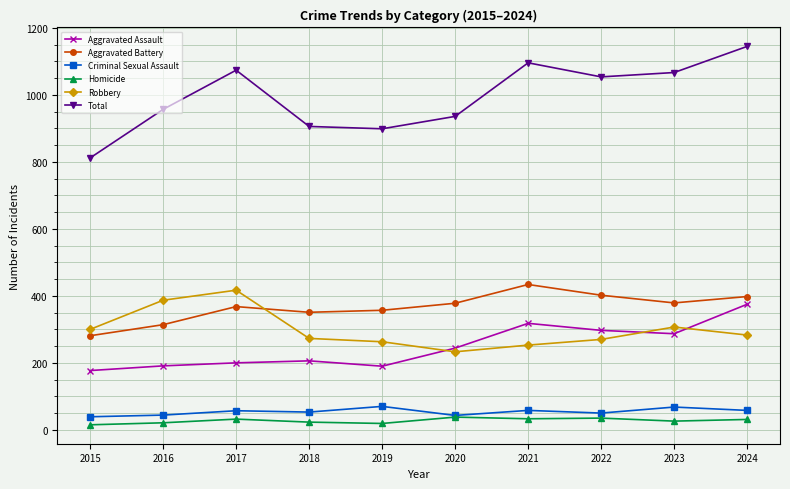

True or false: Criminal Sexual Assault and Aggravated Assault intersect in this chart.

False